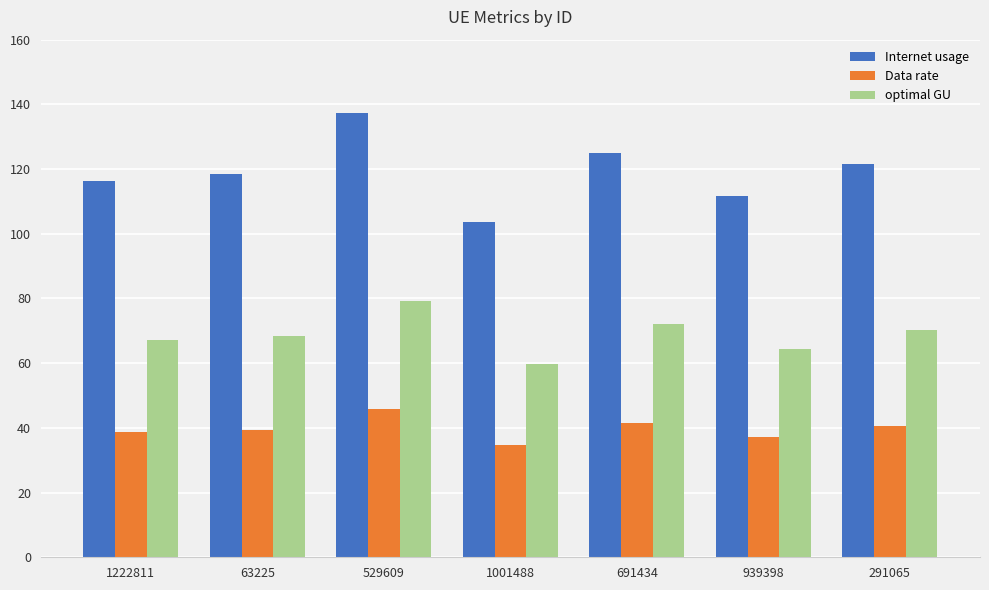

What are all the series names shown in the legend?

Internet usage, Data rate, optimal GU